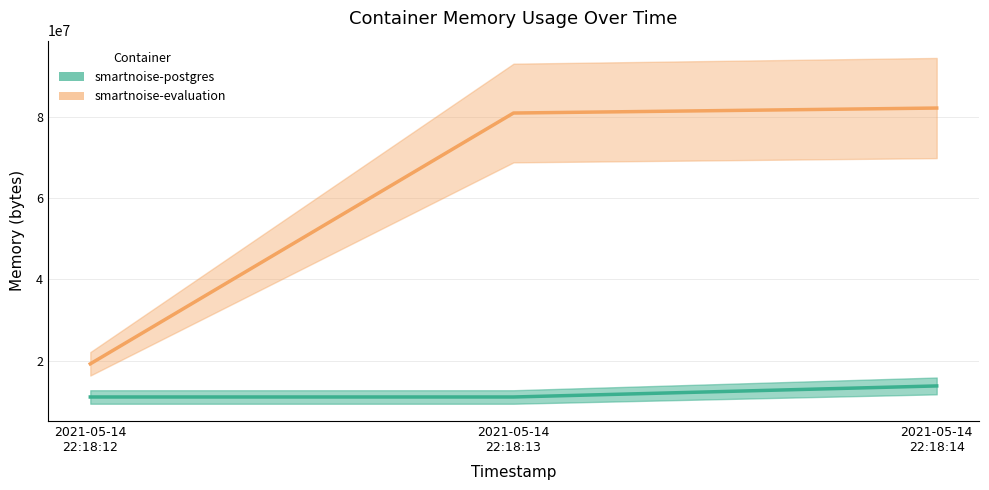

Which category has the highest value in the smartnoise-postgres series?

2021-05-14 22:18:14